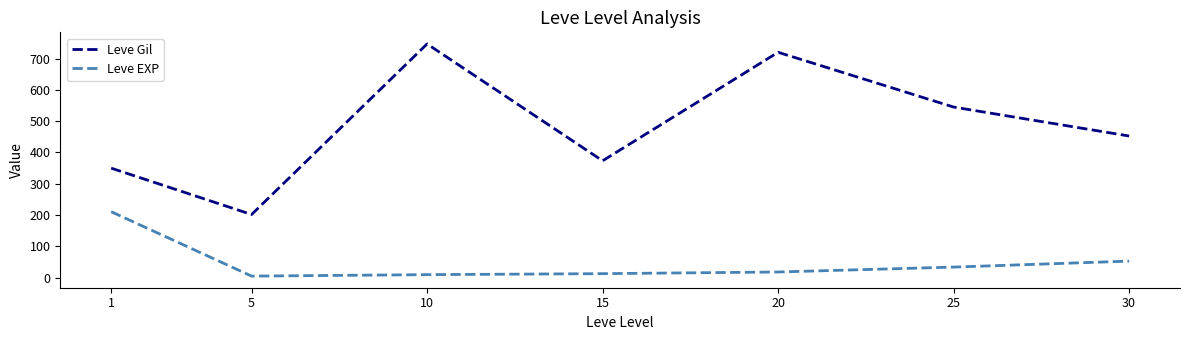

Between 15 and 30, which series saw the biggest shift?

Leve Gil